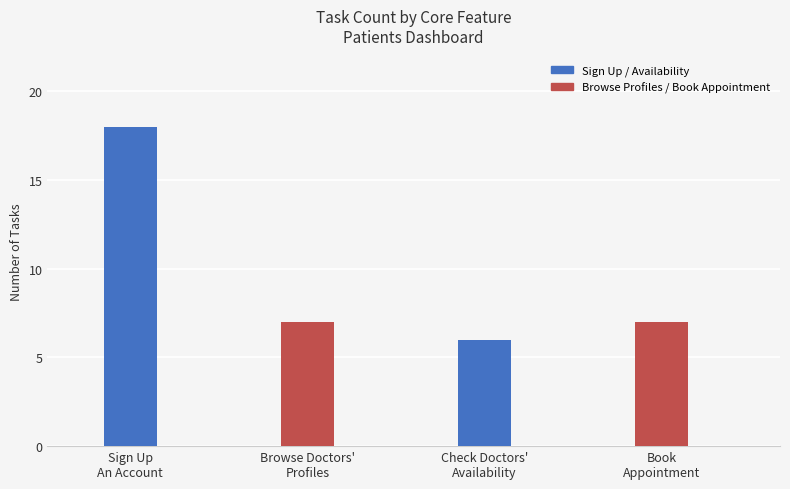

Reading left to right, what are all the values shown in this chart?

18	7	6	7